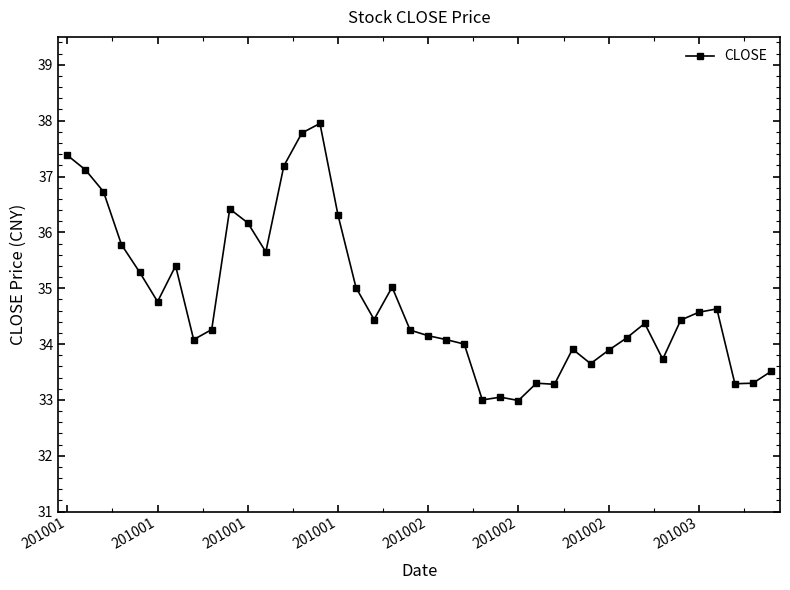

What is the average value?

34.8